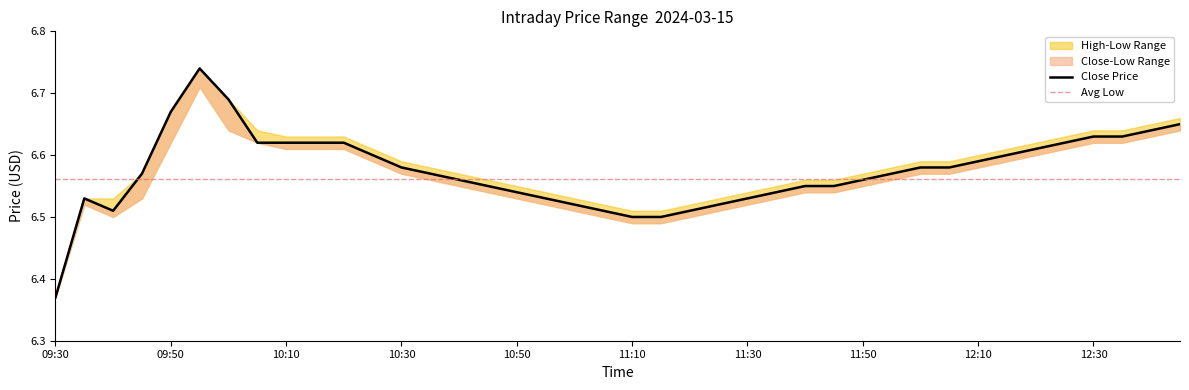

What position from the right is 12:40?

2